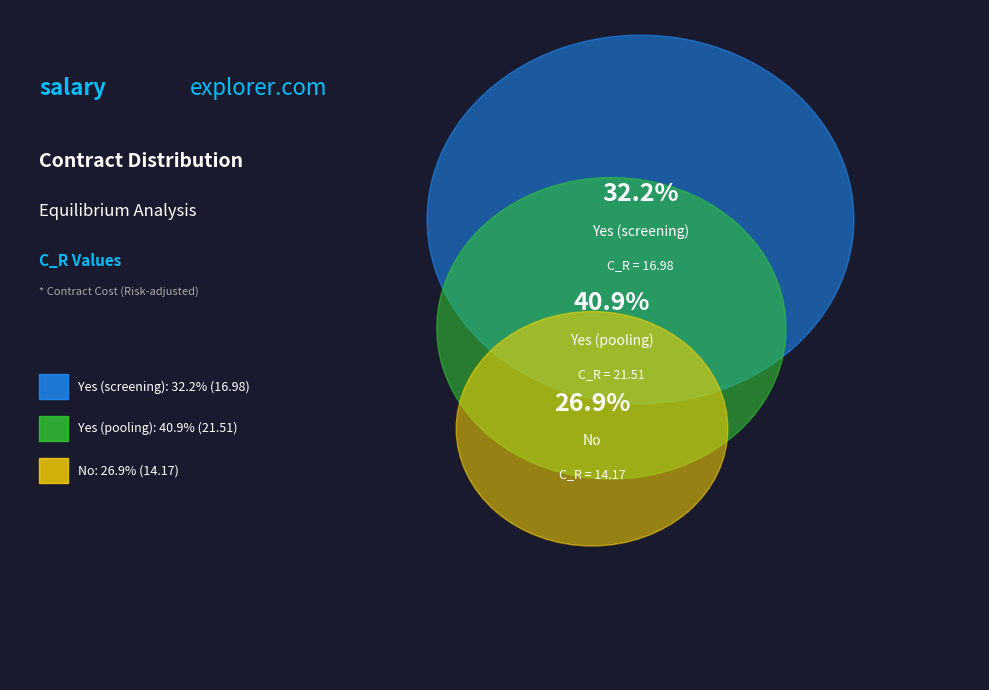

Does any single category account for the majority?

No